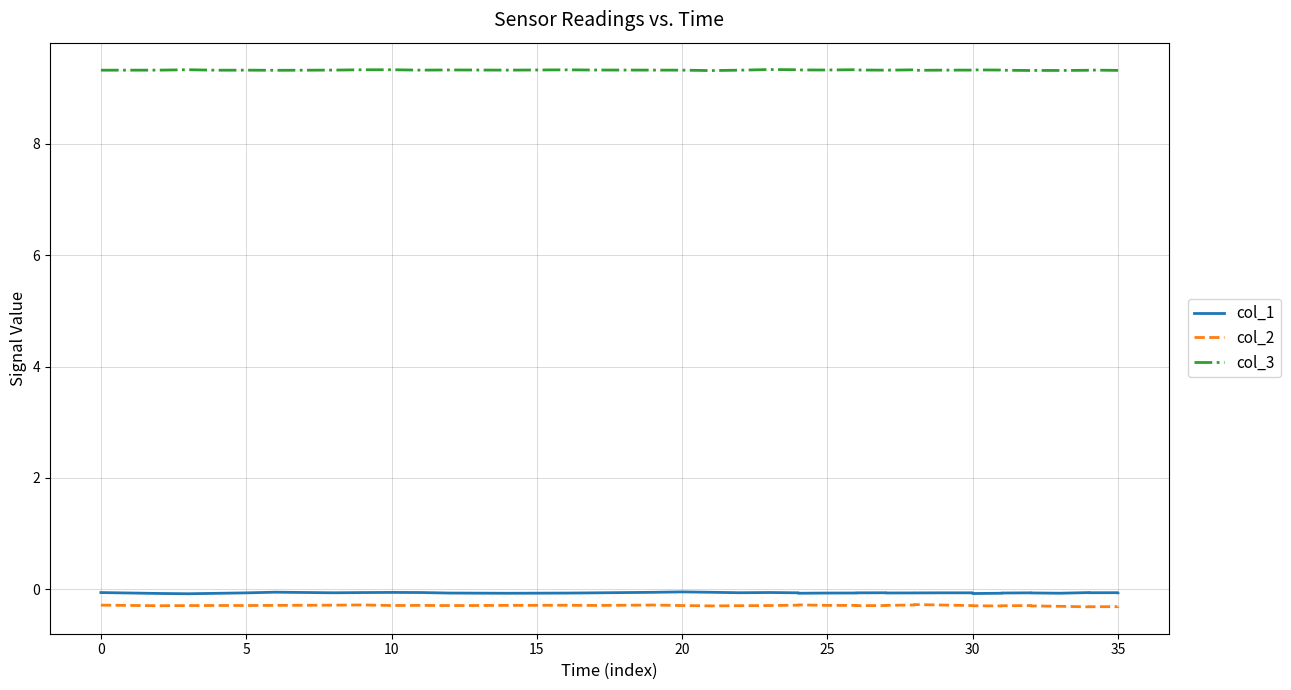

Reading left to right, transcribe all the data shown in this chart.

col_1: -0.1	-0.1	-0.1	-0.1	-0.1	-0.1	-0.1	-0.1	-0.1	-0.1	-0.1	-0.1	-0.1	-0.1	-0.1	-0.0	-0.1	-0.1	-0.1	-0.1	-0.1	-0.1	-0.1	-0.1	-0.1	-0.1	-0.1	-0.1	-0.1	-0.1	-0.1	-0.1	-0.1	-0.1	-0.1	-0.1	-0.1	-0.1	-0.1	-0.1
col_2: -0.3	-0.3	-0.3	-0.3	-0.3	-0.3	-0.3	-0.3	-0.3	-0.3	-0.3	-0.3	-0.3	-0.3	-0.3	-0.3	-0.3	-0.3	-0.3	-0.3	-0.3	-0.3	-0.3	-0.3	-0.3	-0.3	-0.3	-0.3	-0.3	-0.3	-0.3	-0.3	-0.3	-0.3	-0.3	-0.3	-0.3	-0.3	-0.3	-0.3
col_3: 9.3	9.3	9.3	9.3	9.3	9.3	9.3	9.3	9.3	9.3	9.3	9.3	9.3	9.3	9.3	9.3	9.3	9.3	9.3	9.3	9.3	9.3	9.3	9.3	9.3	9.3	9.3	9.3	9.3	9.3	9.3	9.3	9.3	9.3	9.3	9.3	9.3	9.3	9.3	9.3